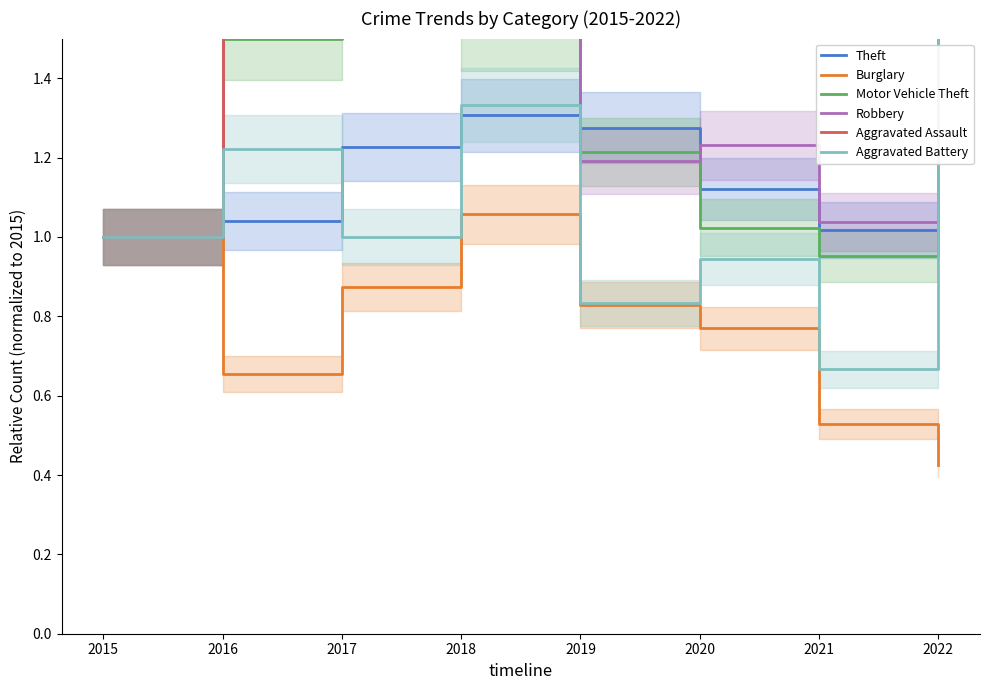

What is the difference between the maximum and minimum values in the Aggravated Assault series?

2.4